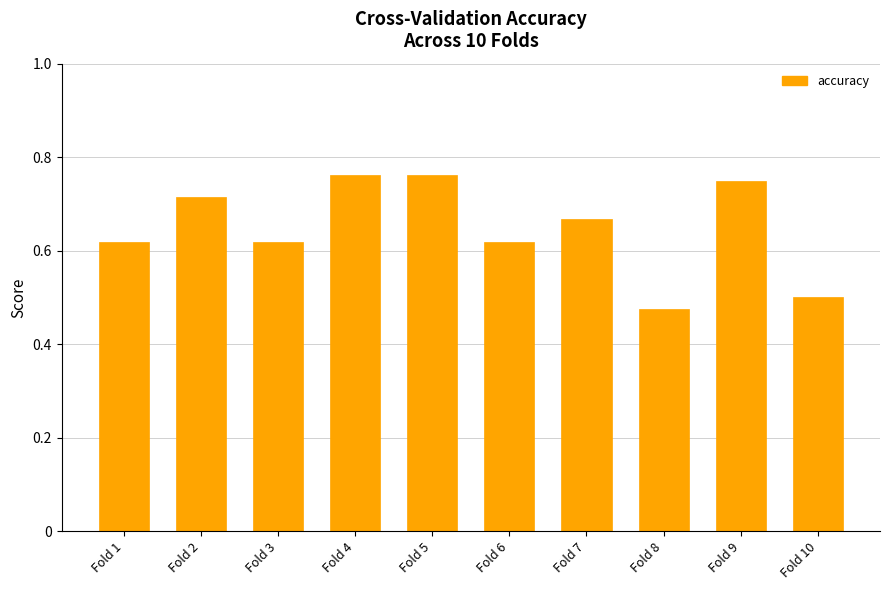

What is the difference between the maximum and minimum values?

0.3